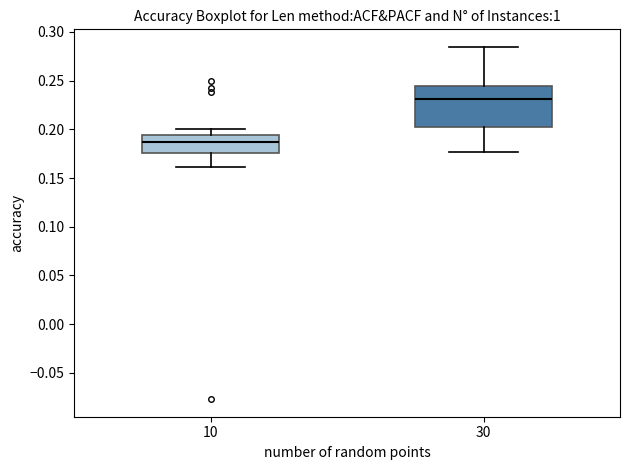

Which box's median line is the highest?

30